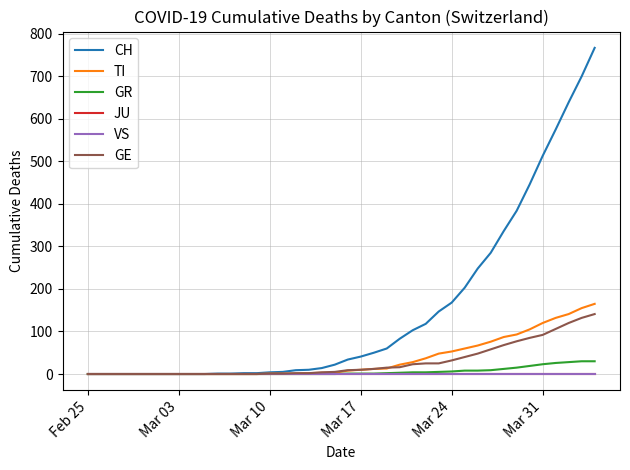

True or false: GR and TI intersect in this chart.

False